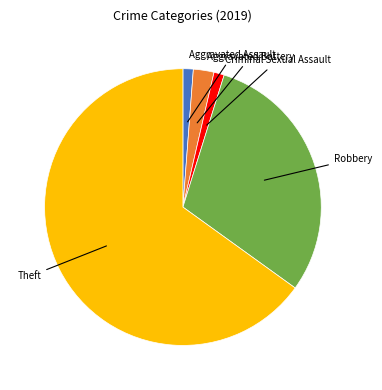

Is there any slice that represents more than half of the pie?

Yes